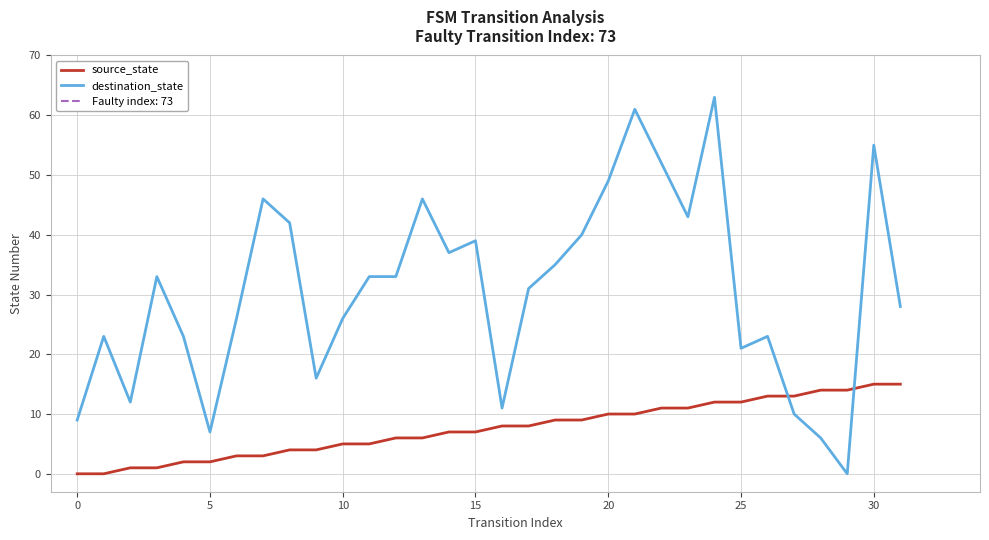

Does the chart display data point markers on the line(s)?

No